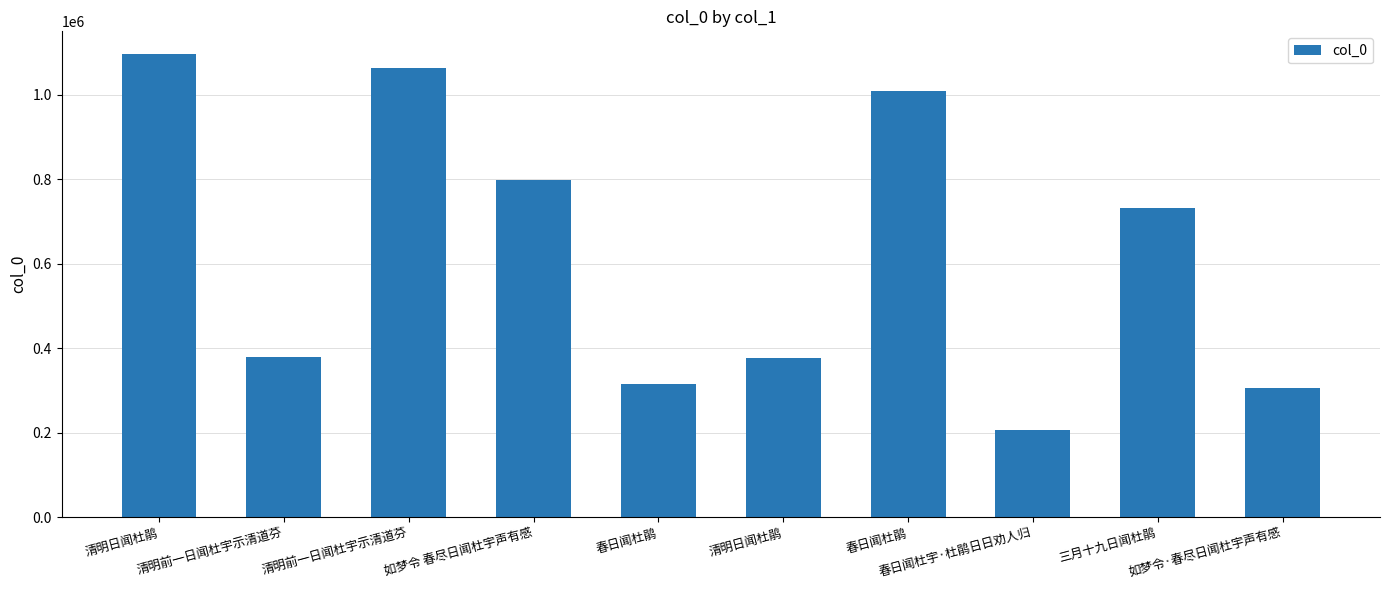

Does the chart contain stacked bars?

No